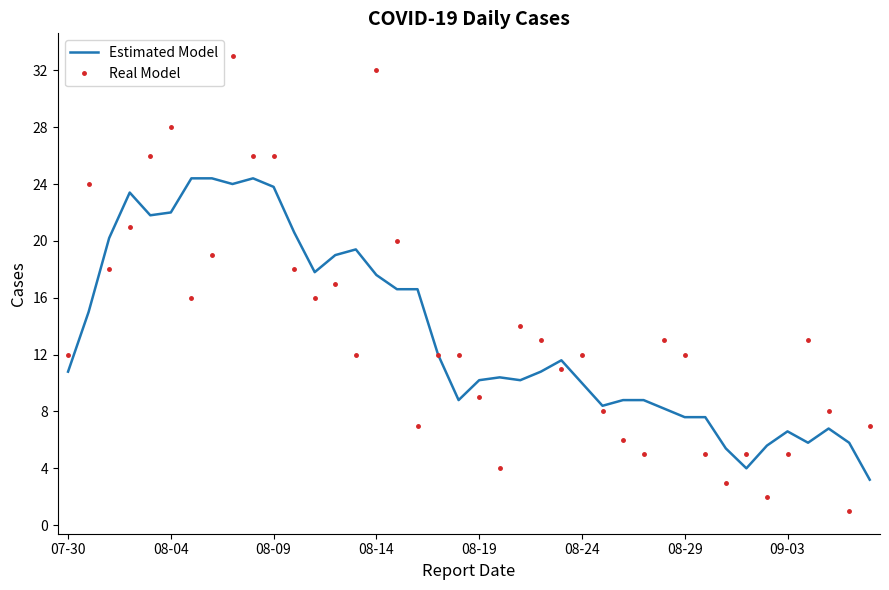

Which series has the widest spread of values?

Real Model